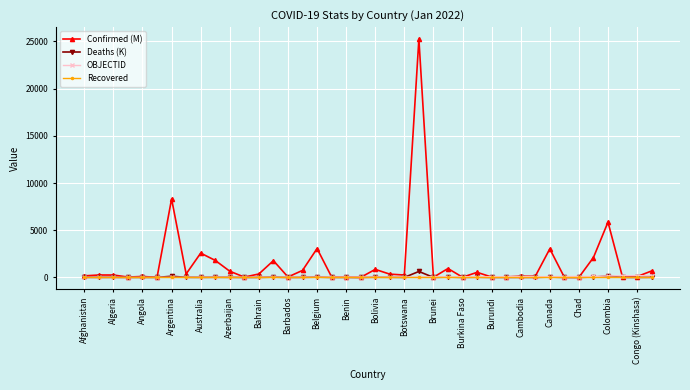

Which series has the widest spread of values?

Confirmed (M)